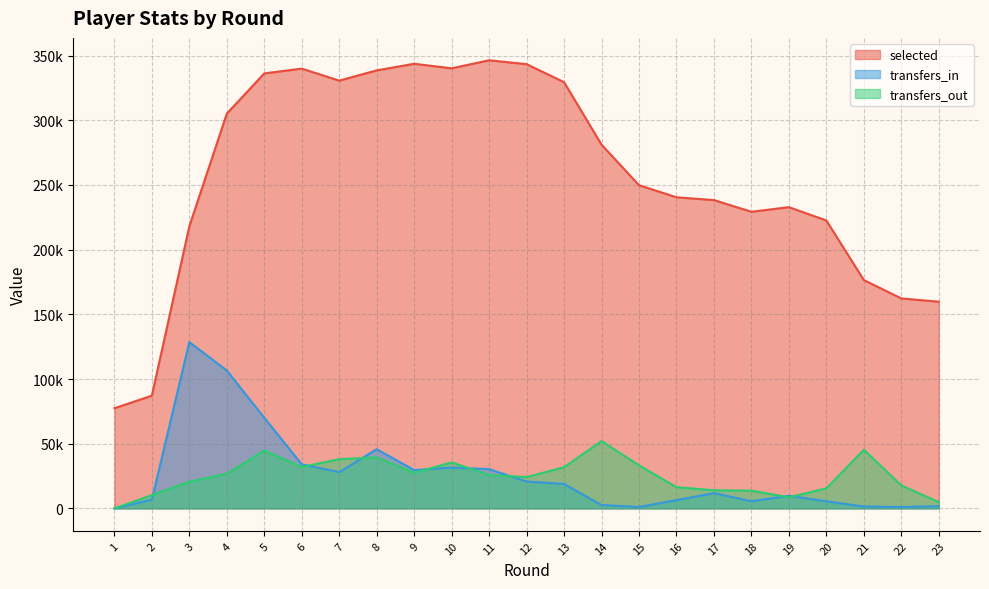

Reading right to left, what are all the values shown in this chart?

selected: 159728	162278	176475	222523	232814	229249	238277	240449	249791	281136	329427	343332	346317	340114	343615	338523	330599	339883	336190	305055	218002	87103	77418
transfers_in: 1723	1073	1431	5514	9729	5546	11841	6370	1138	2597	18939	20769	30336	31548	29640	45750	28028	34055	70026	106576	128504	6746	0
transfers_out: 4923	17729	45347	15528	8590	13717	14035	16403	33306	51985	31866	24173	25812	35573	27527	39435	38061	32059	44726	26774	20654	10233	0